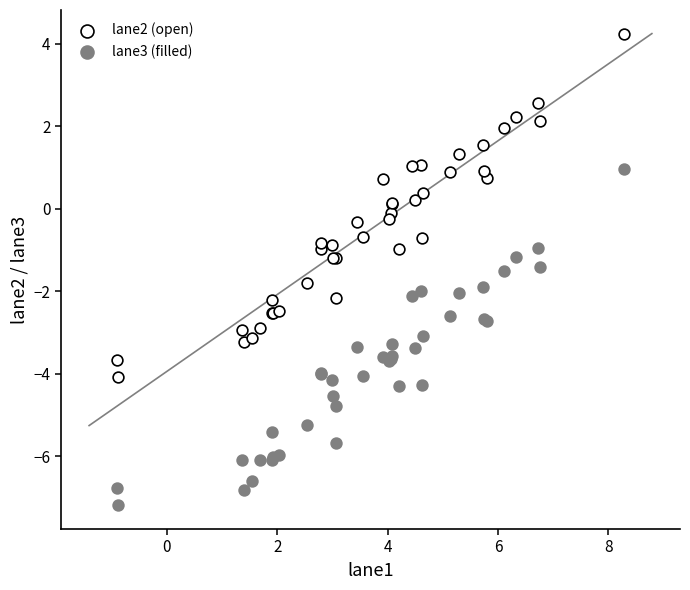

What is the X range (max minus min) for the scatter plot?

9.2